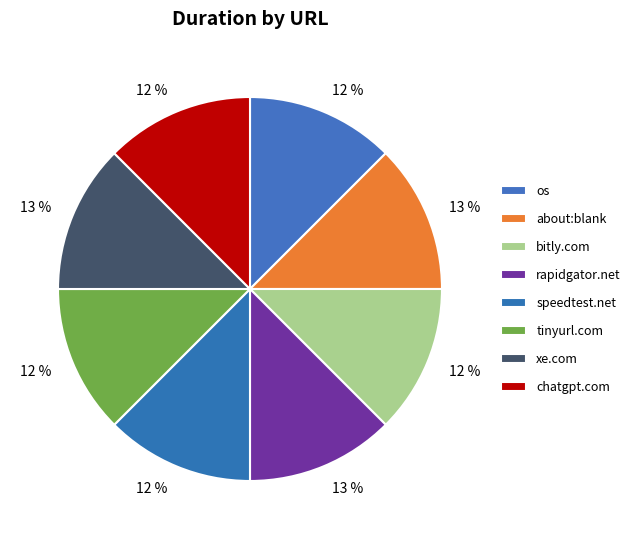

How many segments does this pie chart have?

8